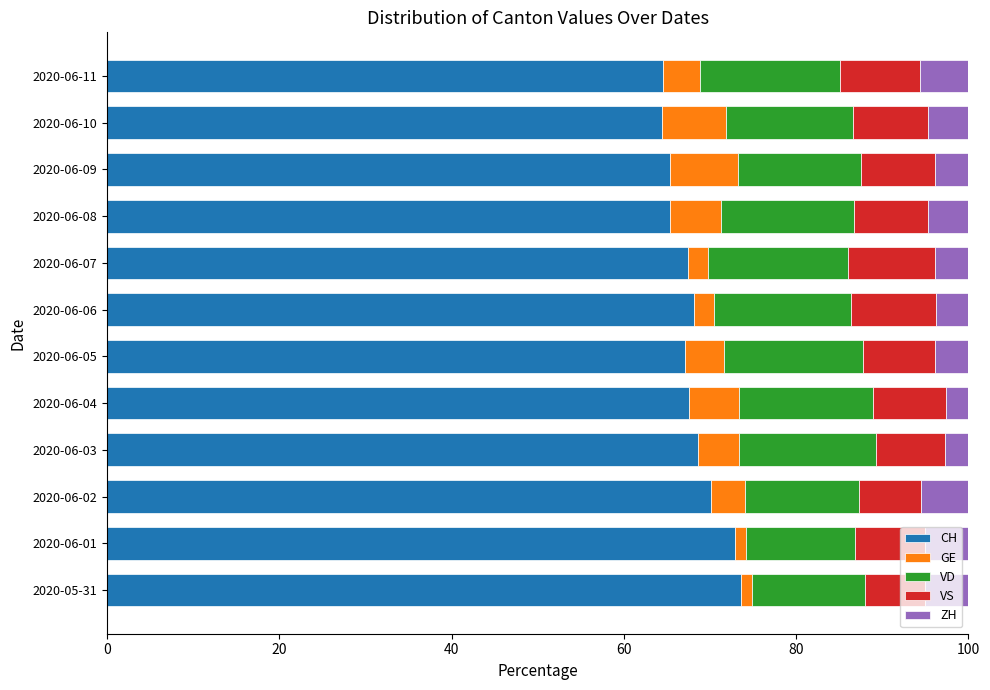

What is the total value across all series at 2020-06-11?

100.0